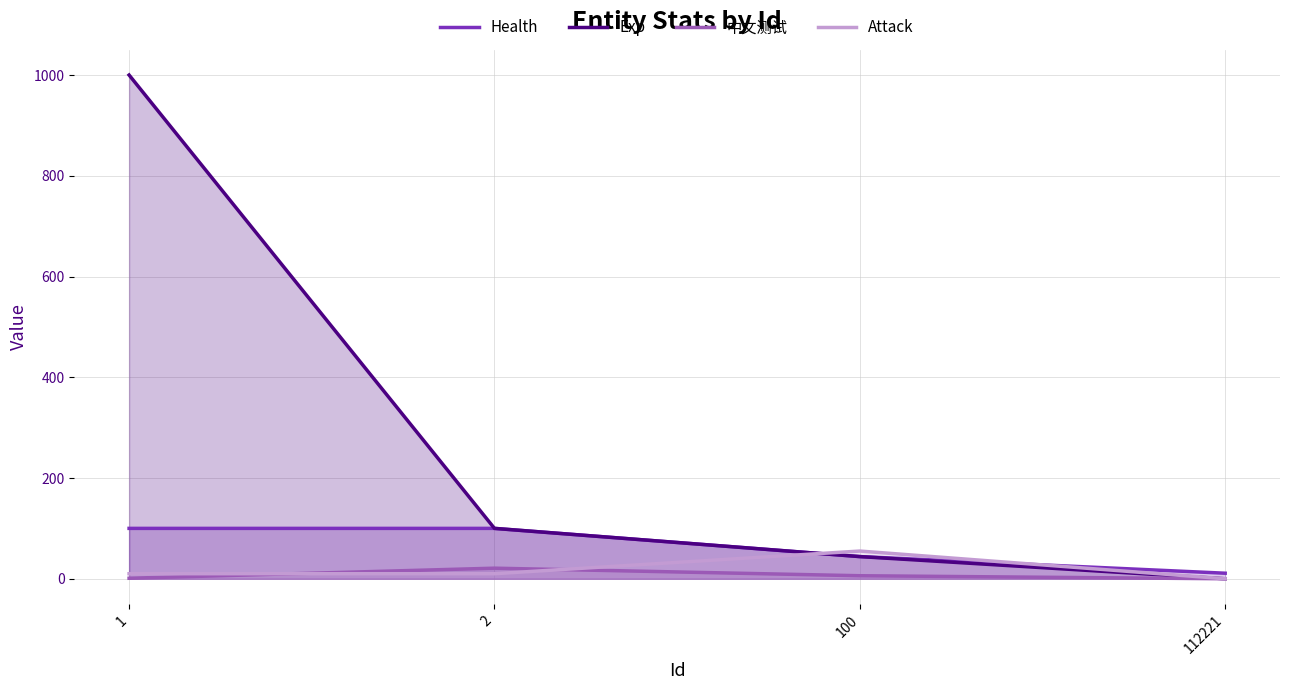

How many values in the 中文测试 series are below 6?

2